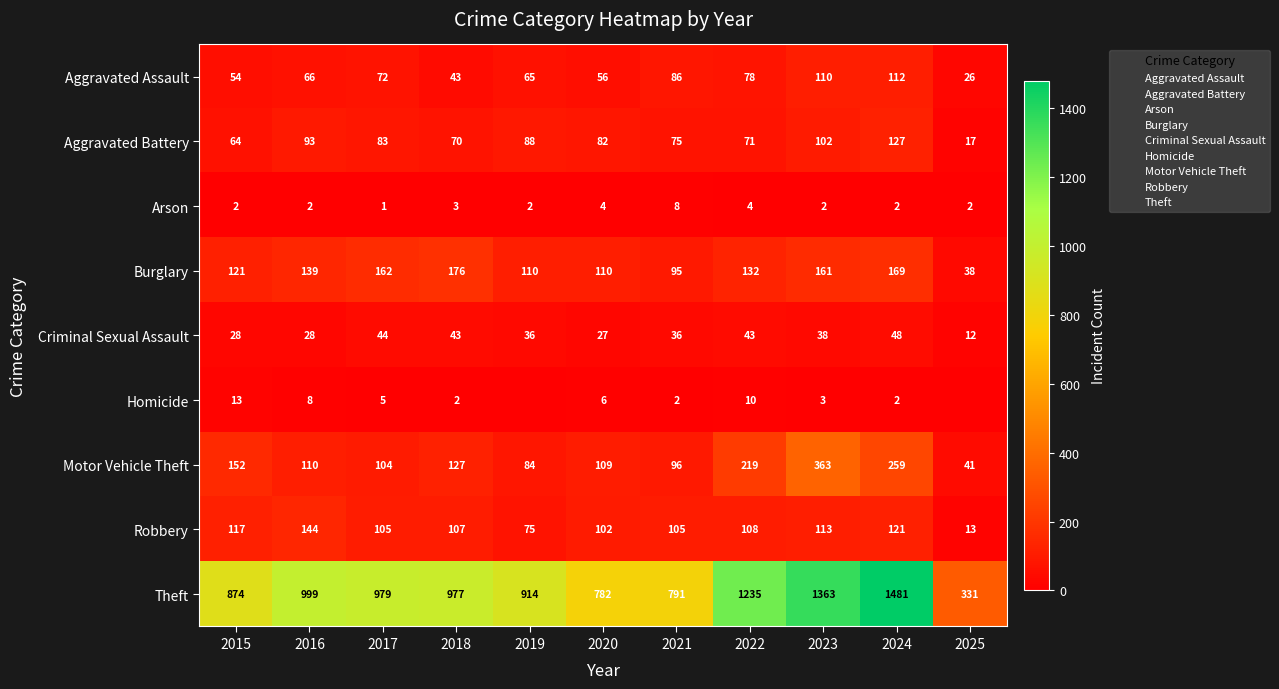

What is the total value across all series at 2020?

1278